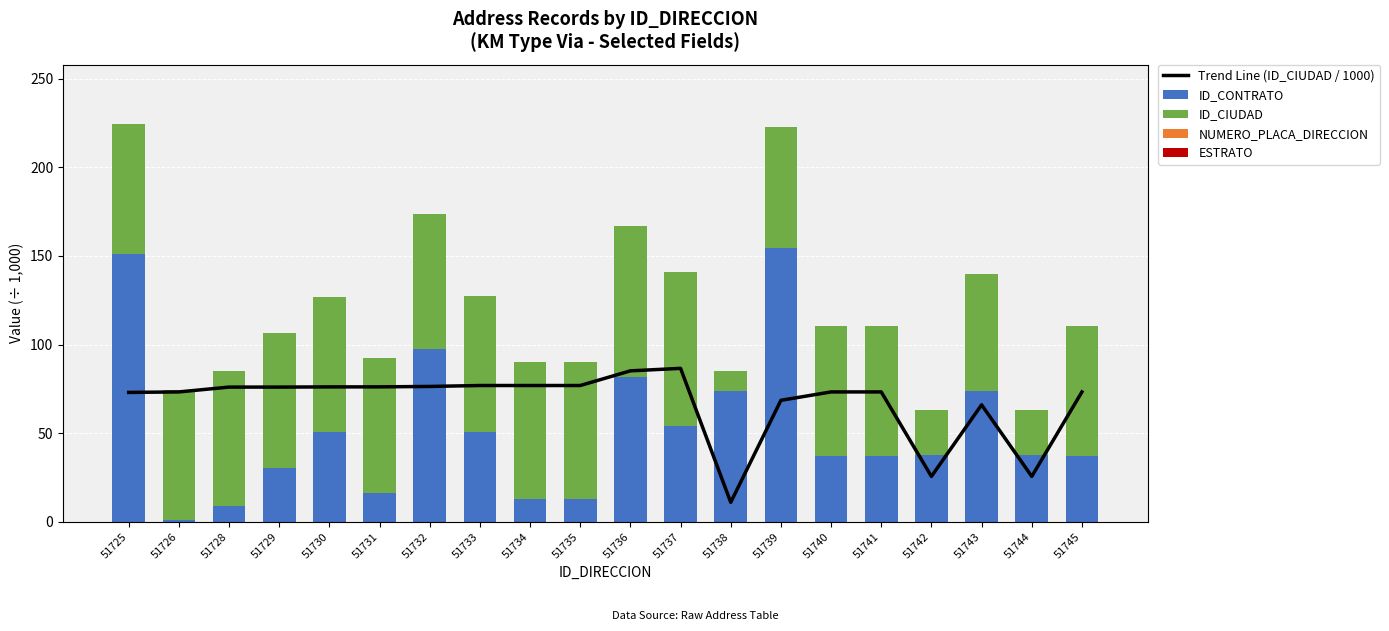

The ID_CIUDAD series shows 124.9 at 51735. True or false?

False